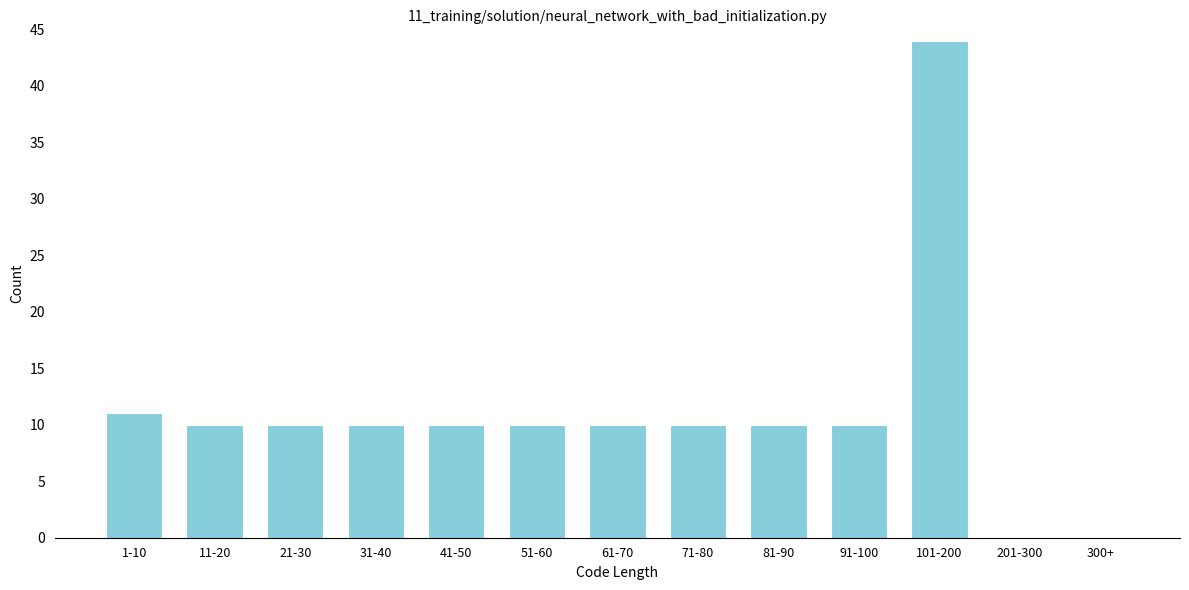

Reading left to right, extract all data points from this chart.

1-10=11	11-20=10	21-30=10	31-40=10	41-50=10	51-60=10	61-70=10	71-80=10	81-90=10	91-100=10	101-200=44	201-300=0	300+=0